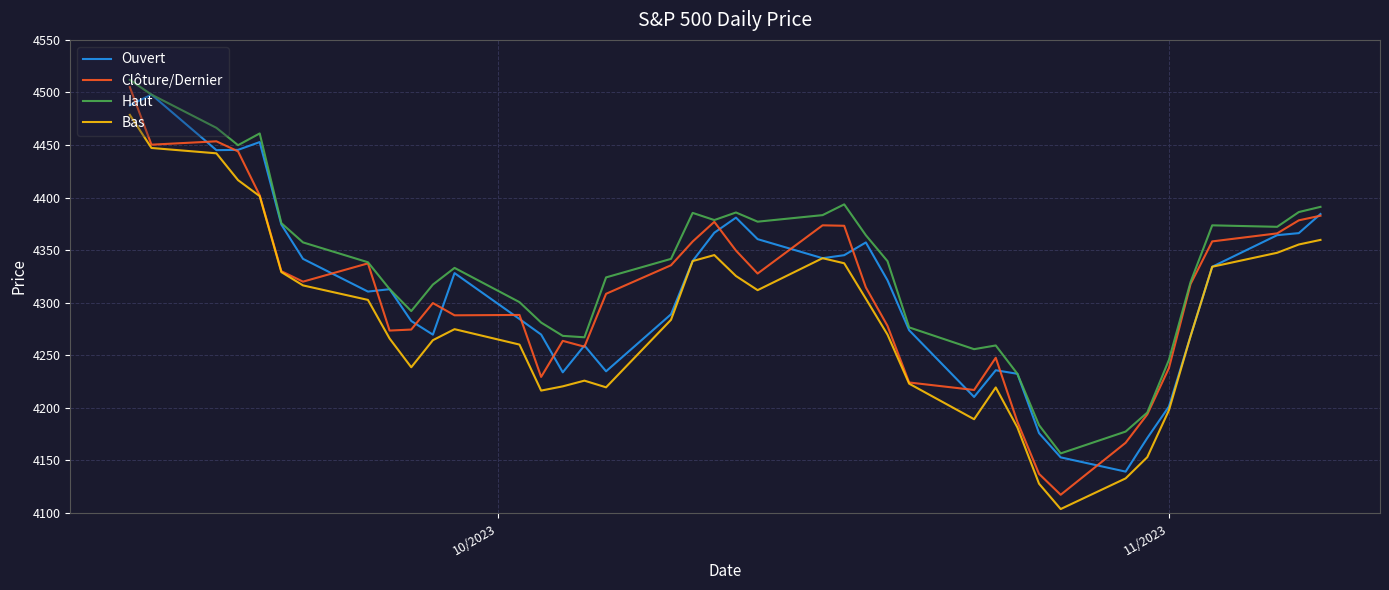

What is the smallest value displayed?

4103.8